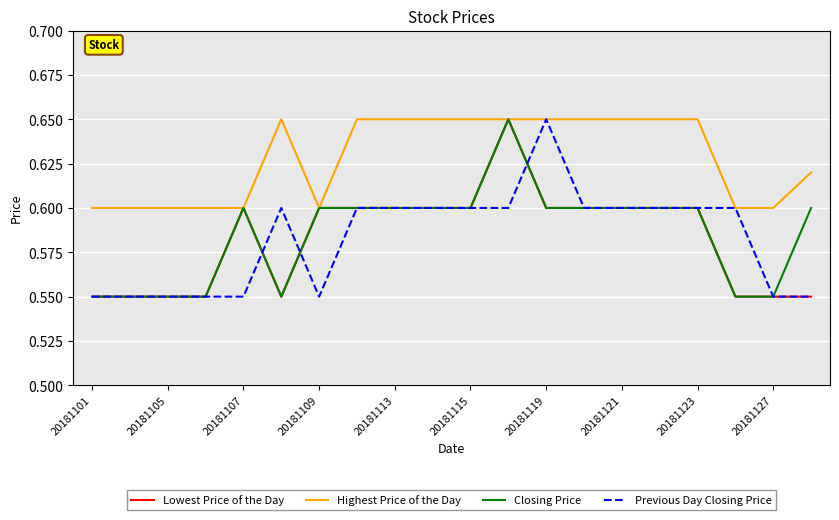

Which series has the largest total across all categories?

Highest Price of the Day